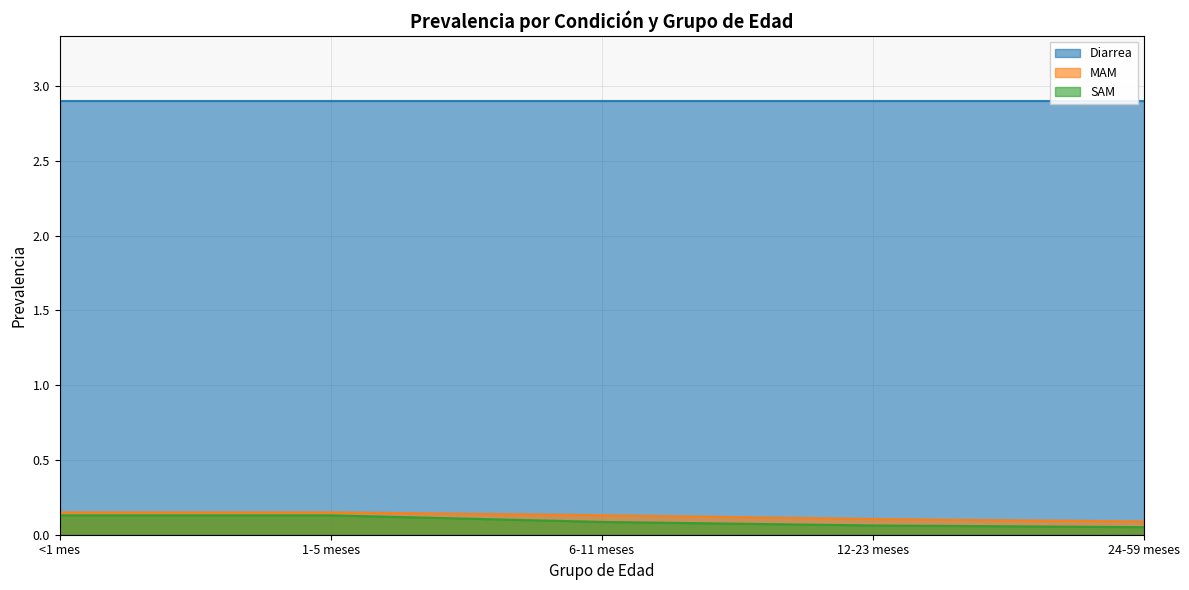

Which series has the largest total across all categories?

Diarrea